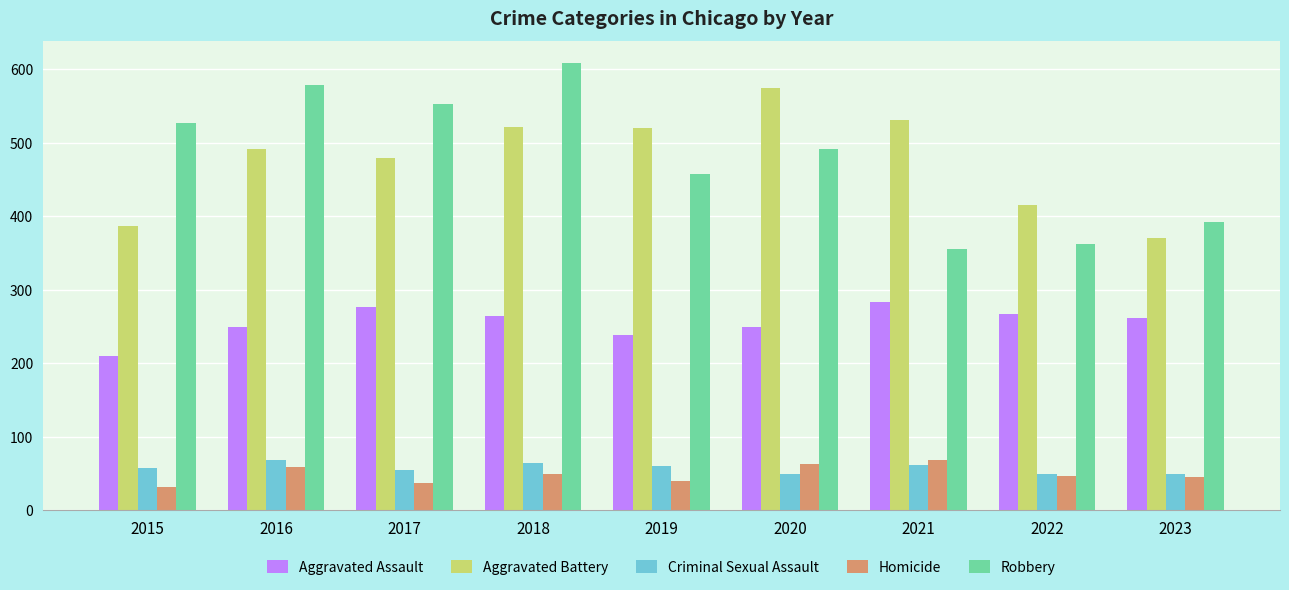

Is it true that Aggravated Assault equals 262 at 2023?

True